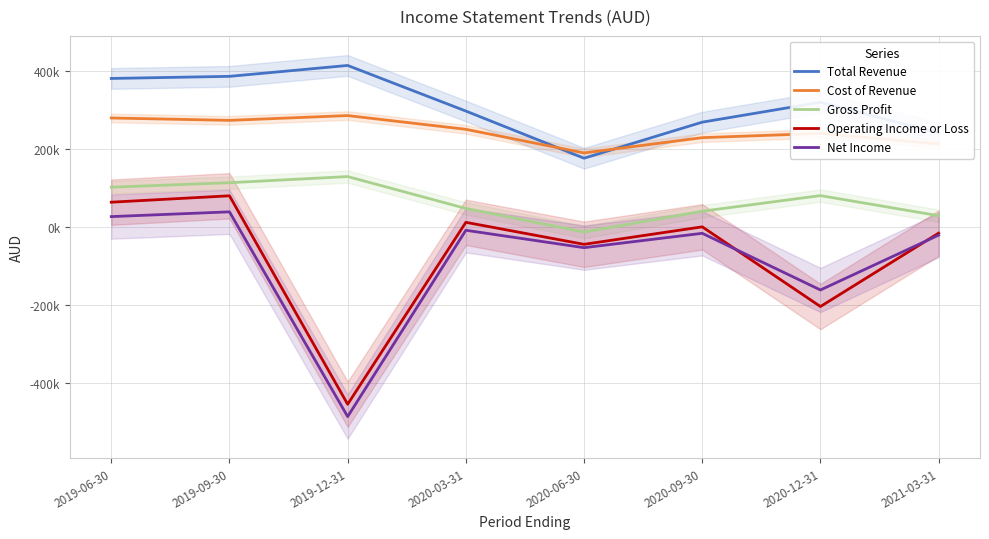

Rank the series at 2020-12-31 from lowest to highest value.

Operating Income or Loss, Net Income, Gross Profit, Cost of Revenue, Total Revenue